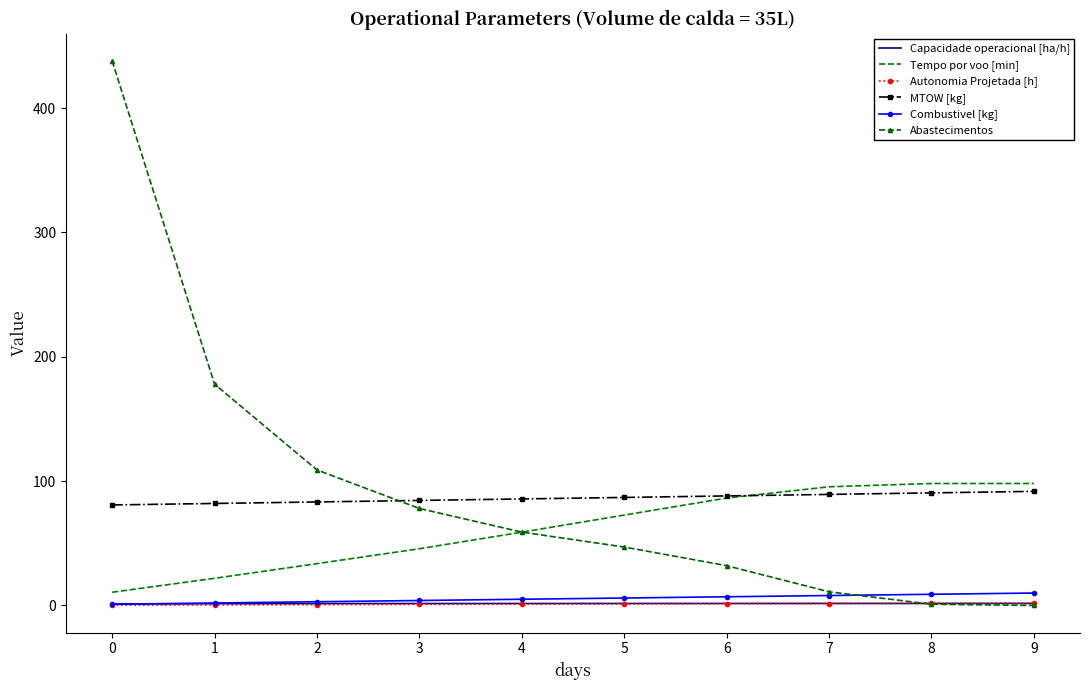

What is the maximum value shown in the chart?

438.0